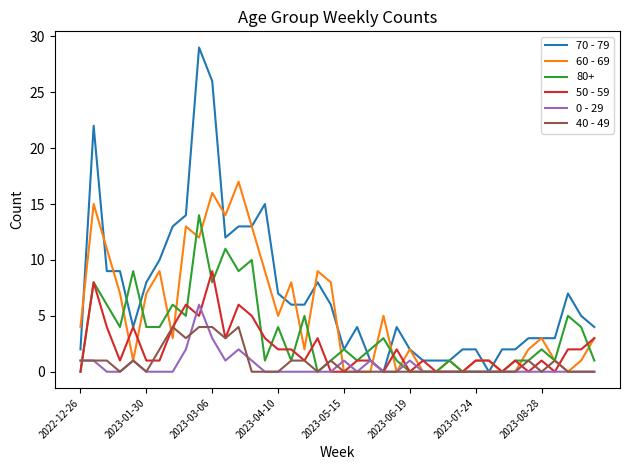

Which series has the largest total across all categories?

70 - 79